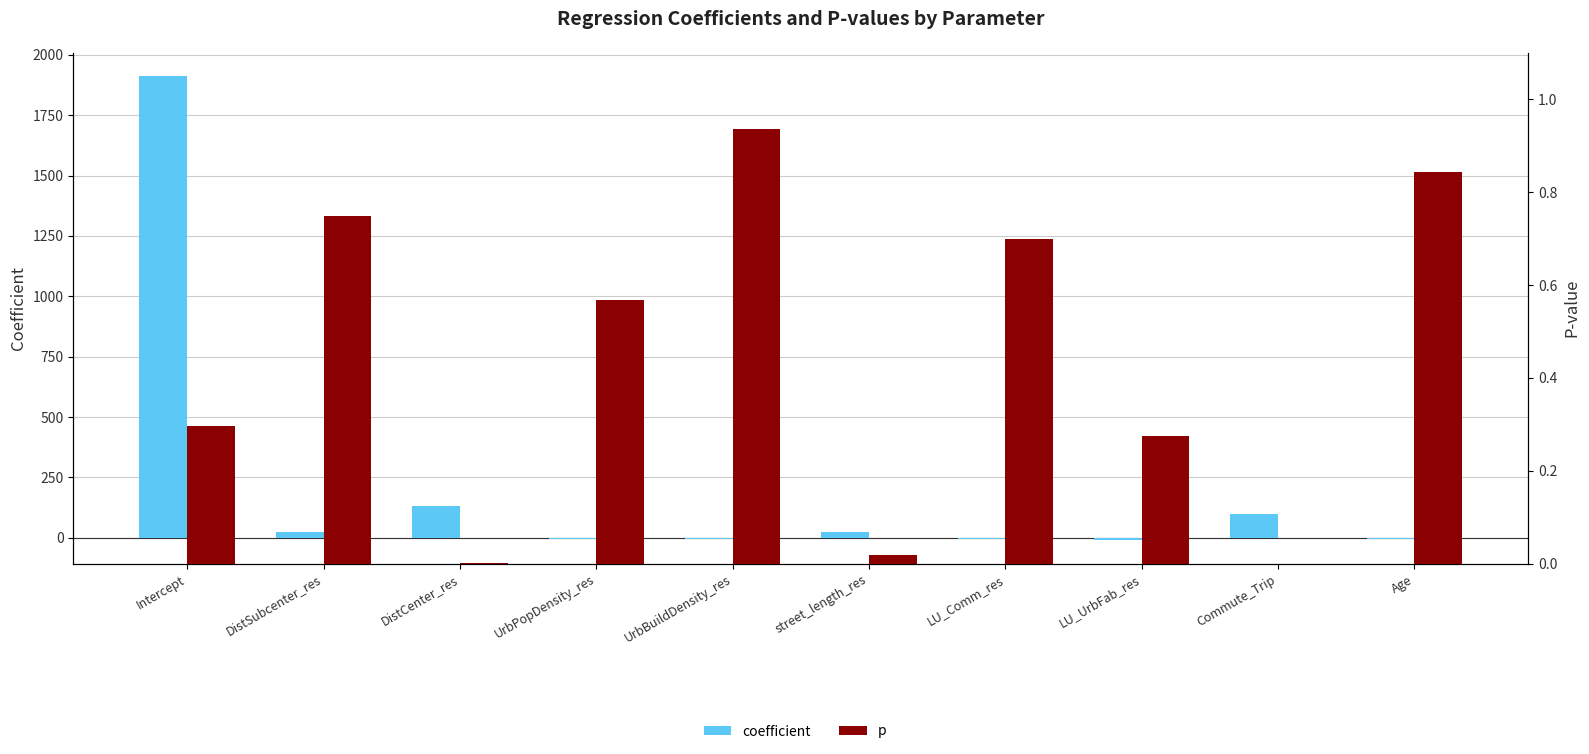

Count the number of data series in this chart.

2